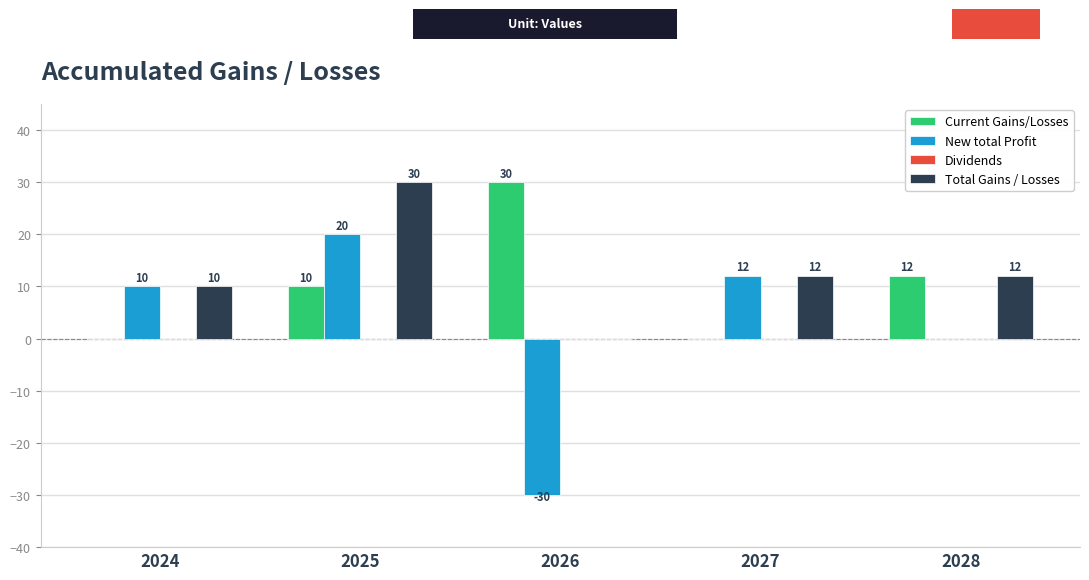

Is it true that Total Gains / Losses equals 11 at 2026?

False